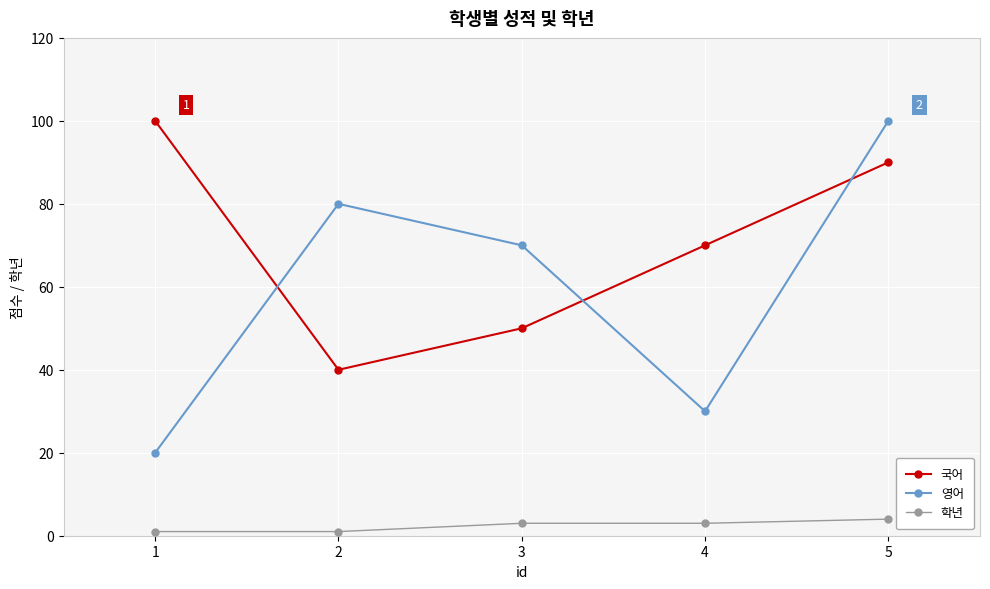

How many lines are shown in the chart?

3